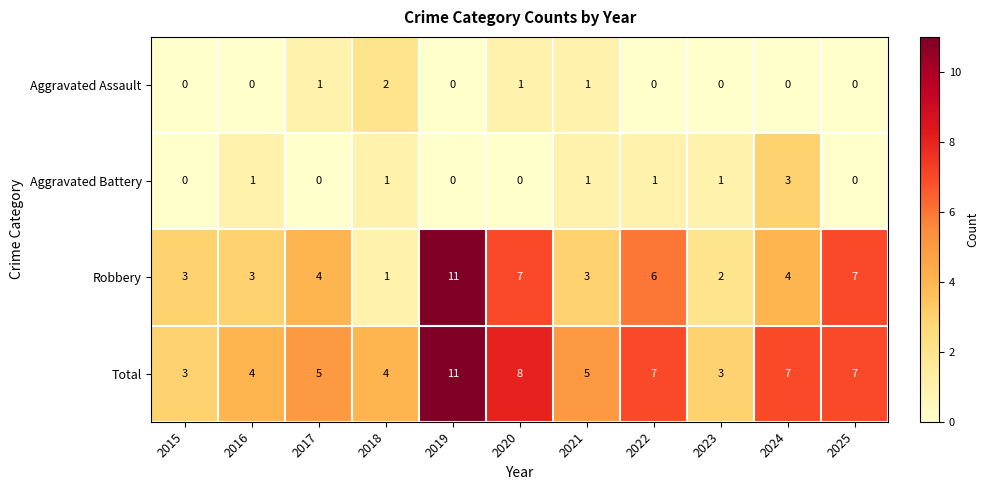

Which series changed the most between 2017 and 2024?

Aggravated Battery